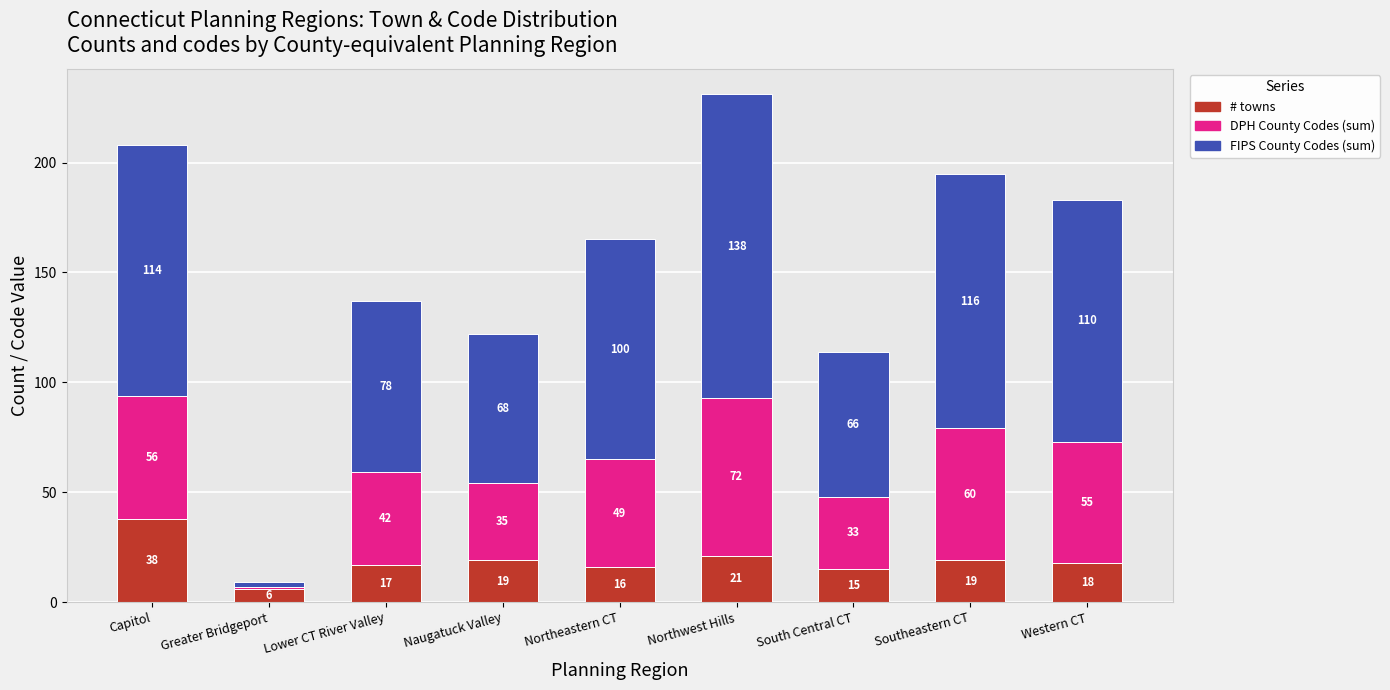

At which label does # towns reach its peak?

Capitol